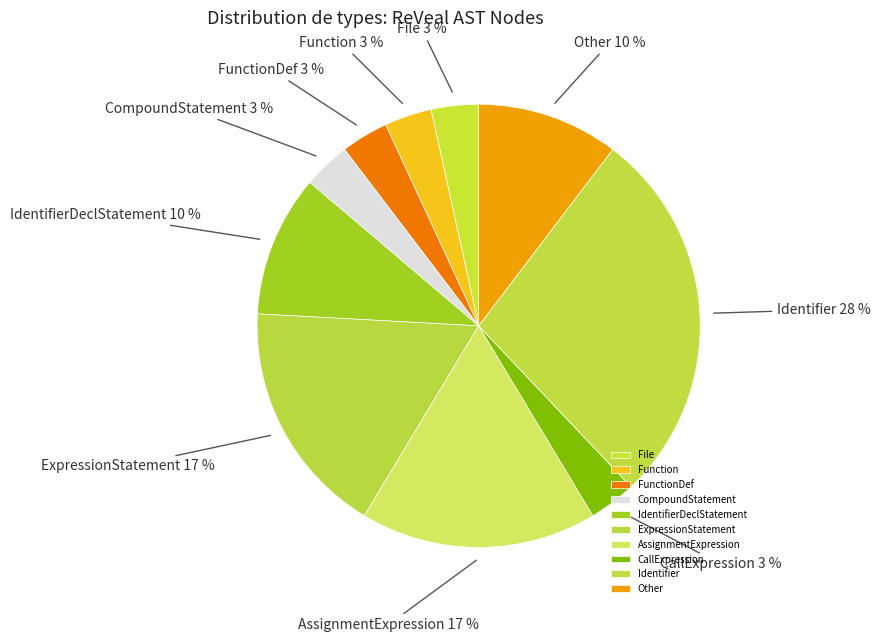

What percentage is the CallExpression slice, to the nearest percent?

3%